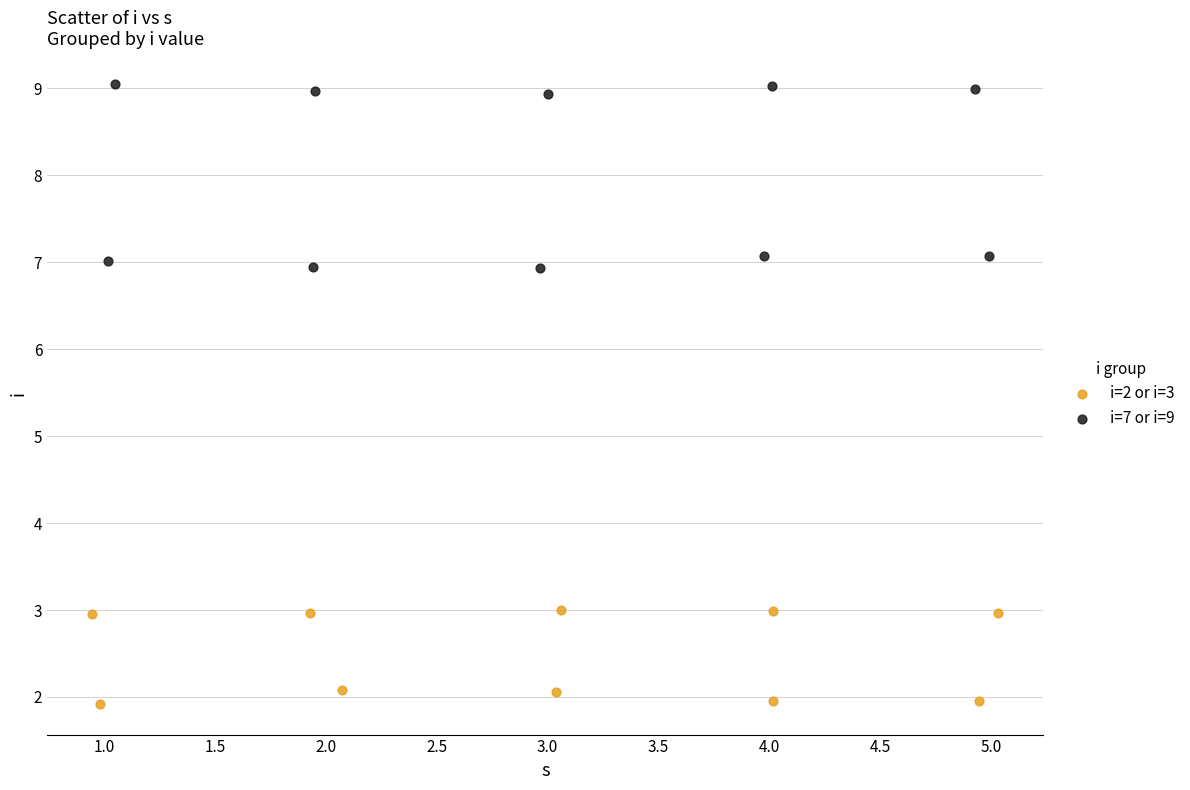

Which series reaches the maximum Y coordinate?

i=7 or i=9